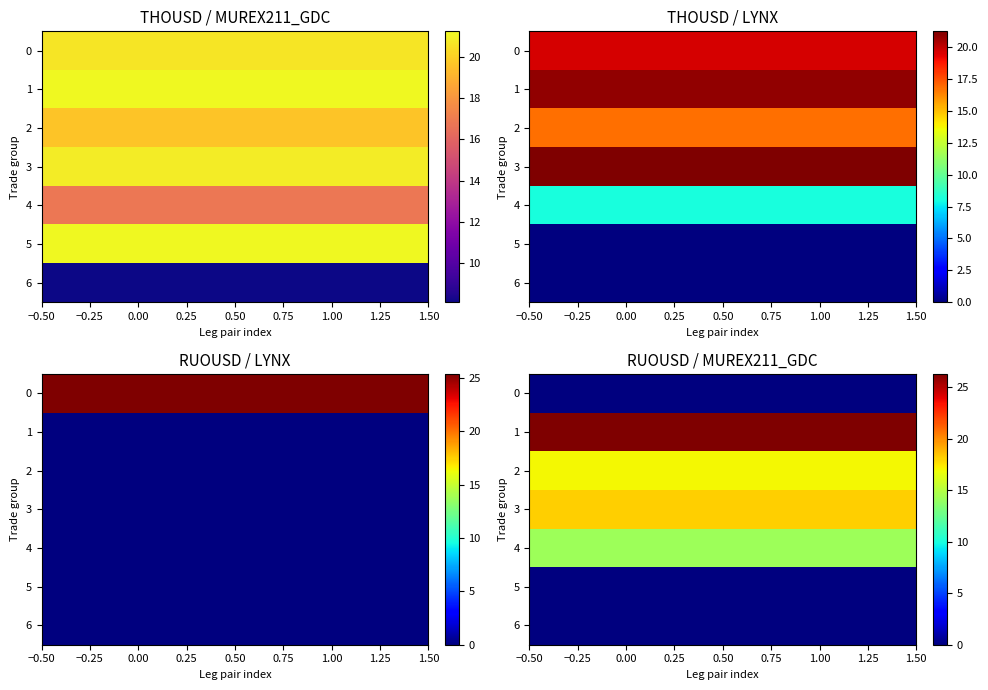

Is the value of 2 at 0.00 greater than the value of 6 at 0.00?

Yes